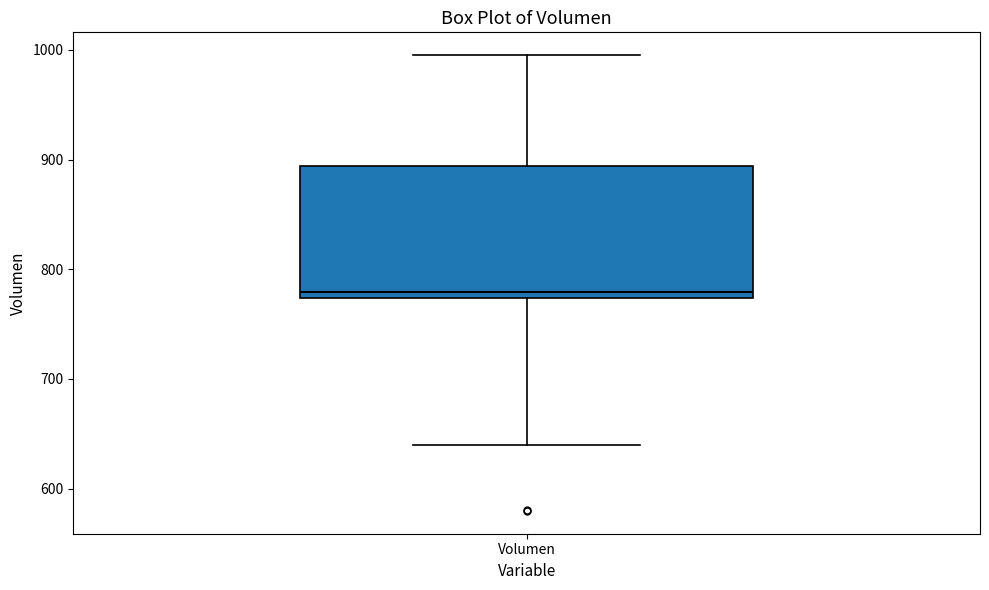

Read this box plot against the y-axis: the position of the median line, the range covered by the box, and the ends of both whiskers. The values are not printed on the chart, so give them approximately, as read against the axis.

median 780, box 770 to 890, whiskers 640 to 1000